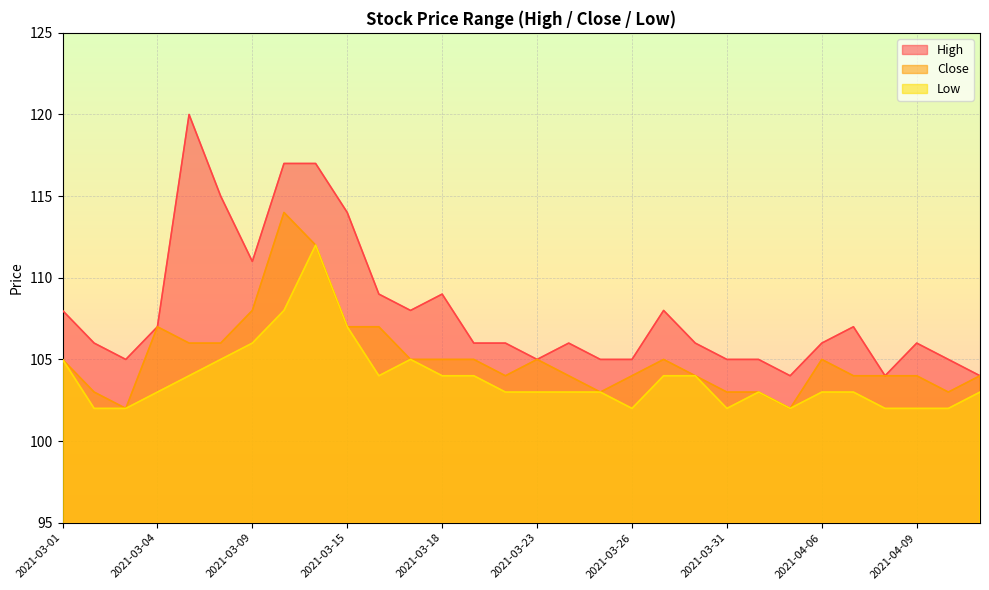

The value of High at 2021-03-10 is 117. True or false?

True